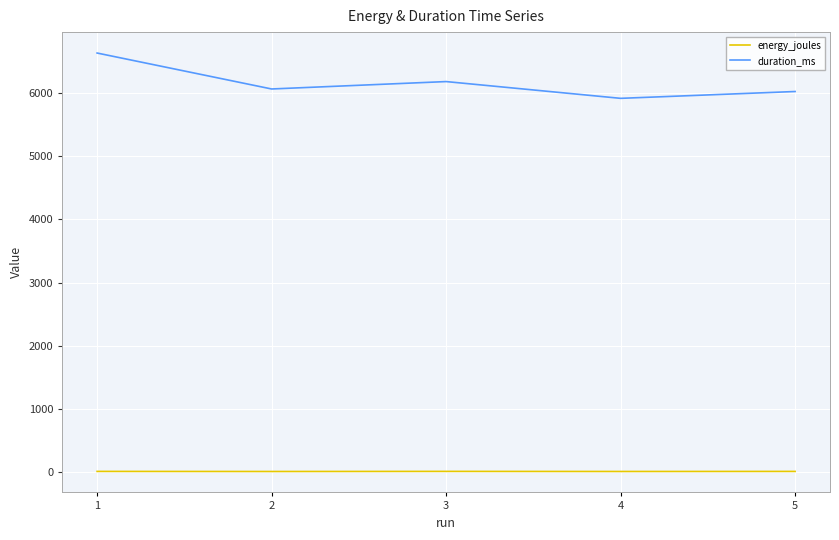

Where does the duration_ms series first go above 6059?

1